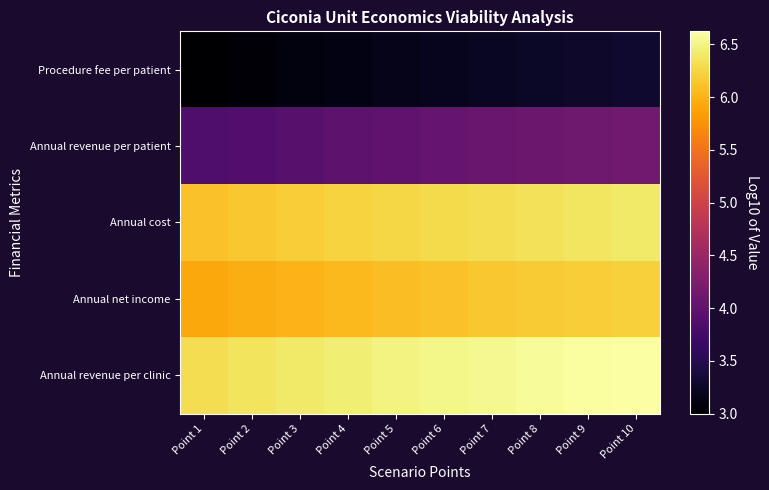

At how many categories does at least one series exceed 3?

10